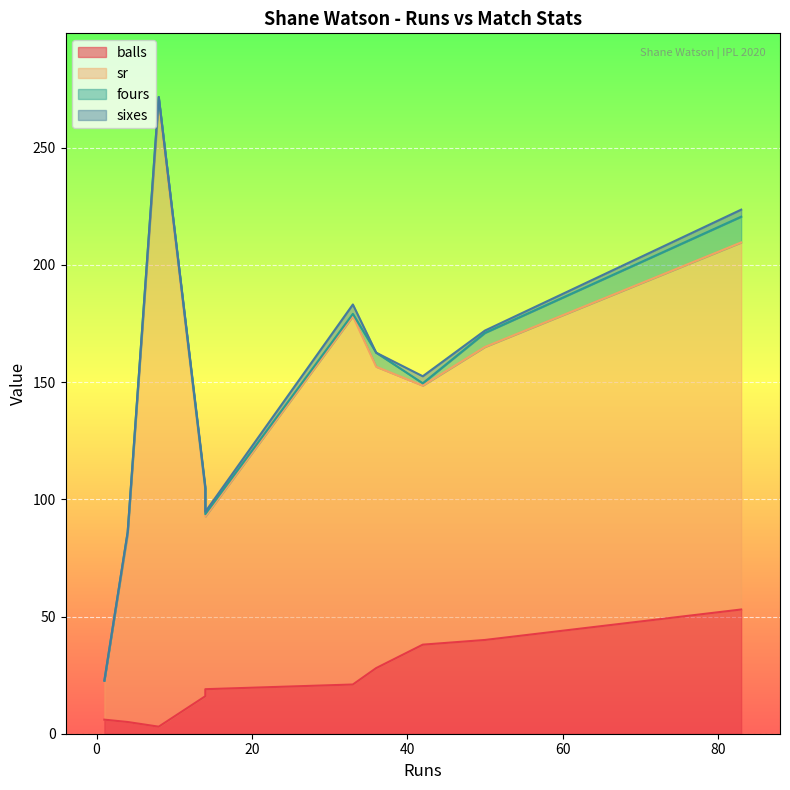

Read the fours value at 14.

1.0